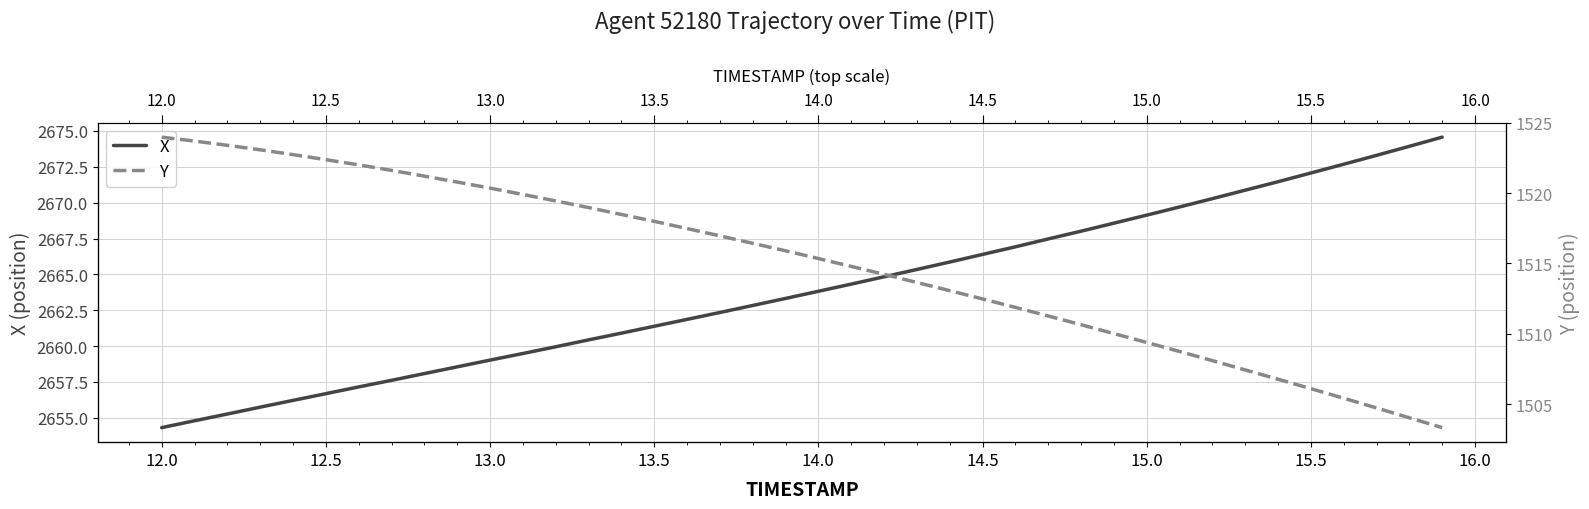

True or false: X and Y intersect in this chart.

False